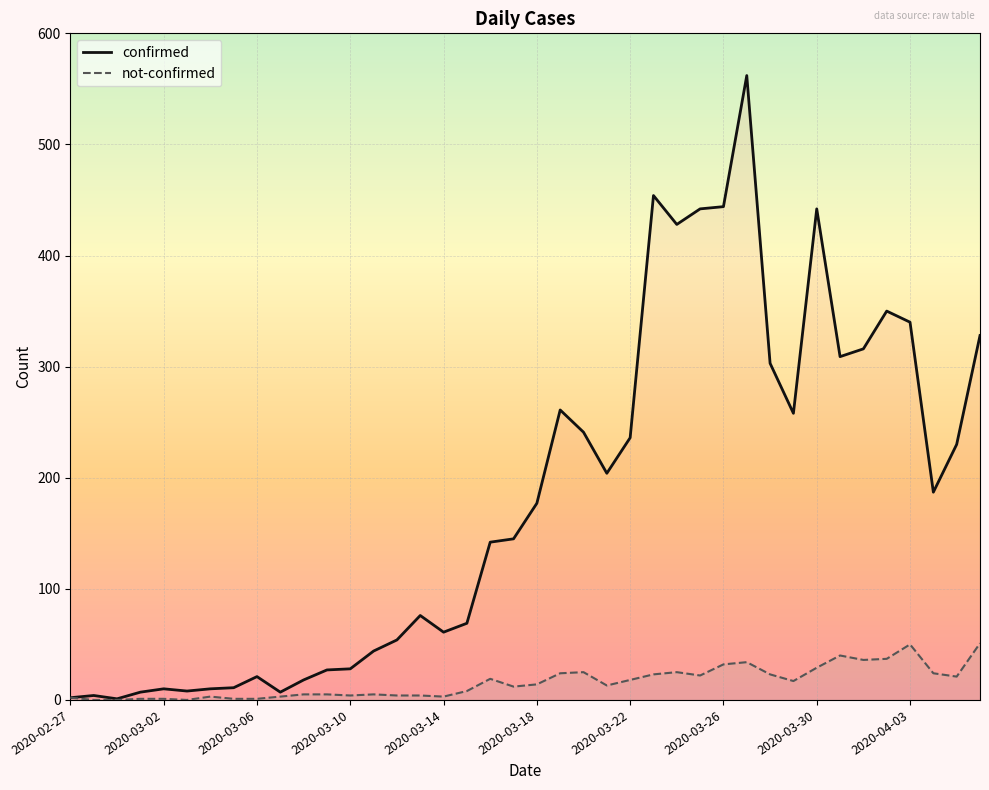

Which series has the widest spread of values?

confirmed